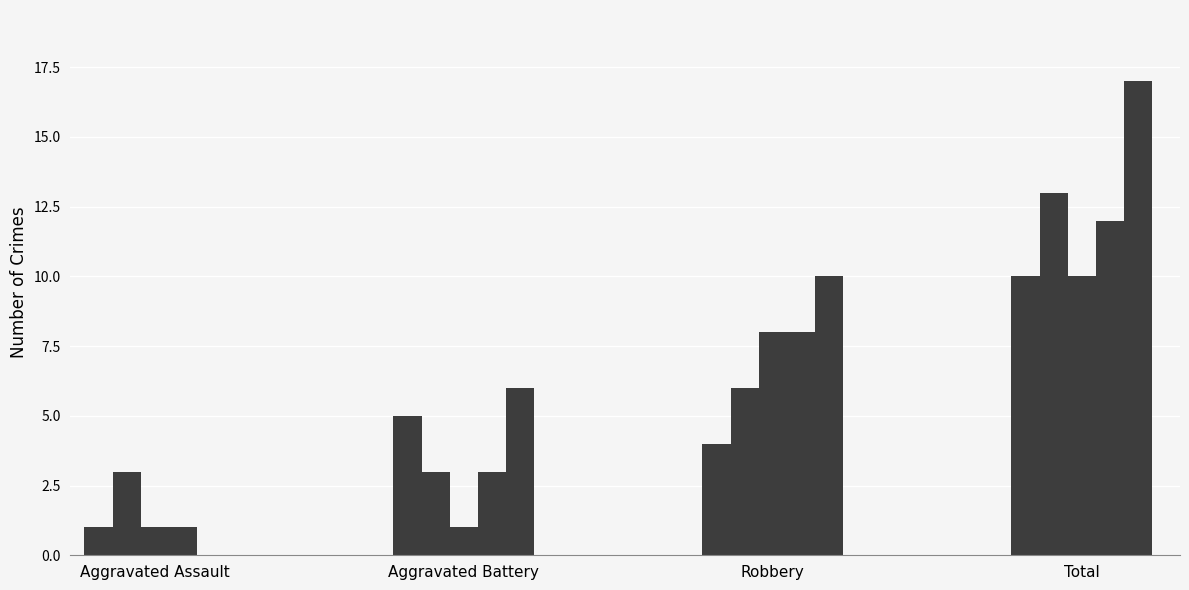

How many distinct data groups are displayed?

5